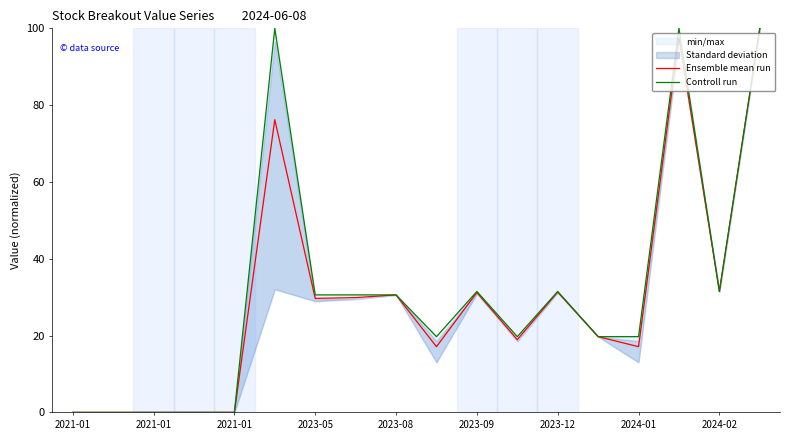

What is the sum of all Controll run values?

565.0